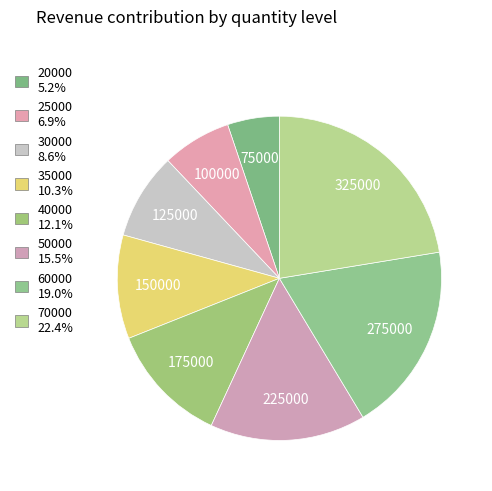

Which slice is the smallest?

20000